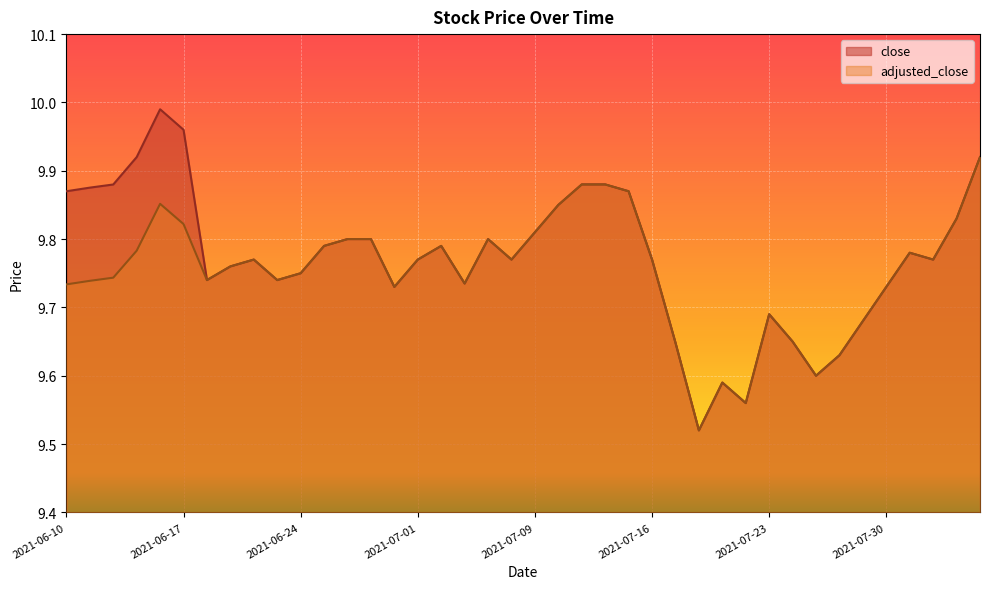

Is it true that close equals 2.7 at 2021-06-14?

False